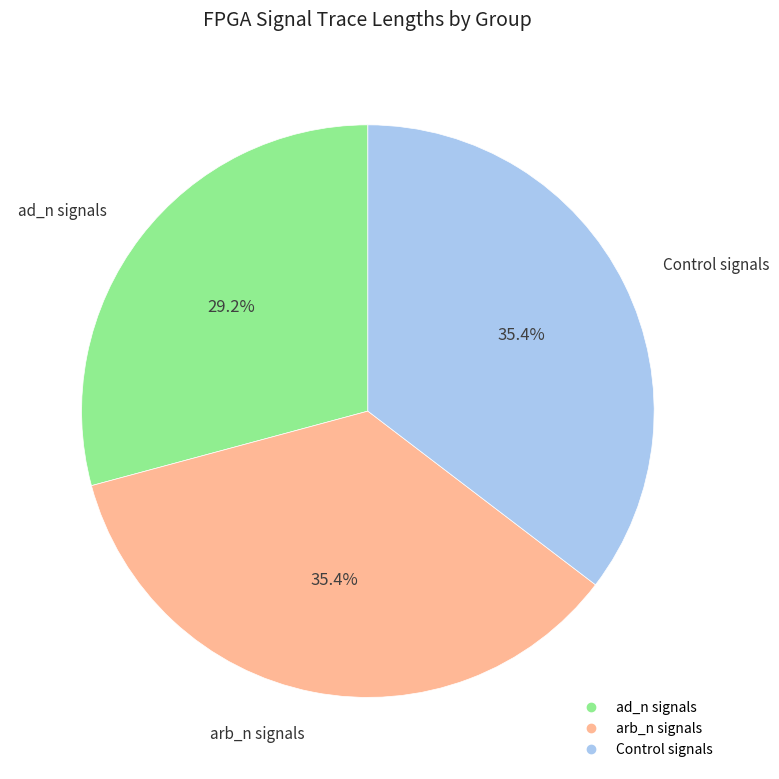

Does any single category account for the majority?

No